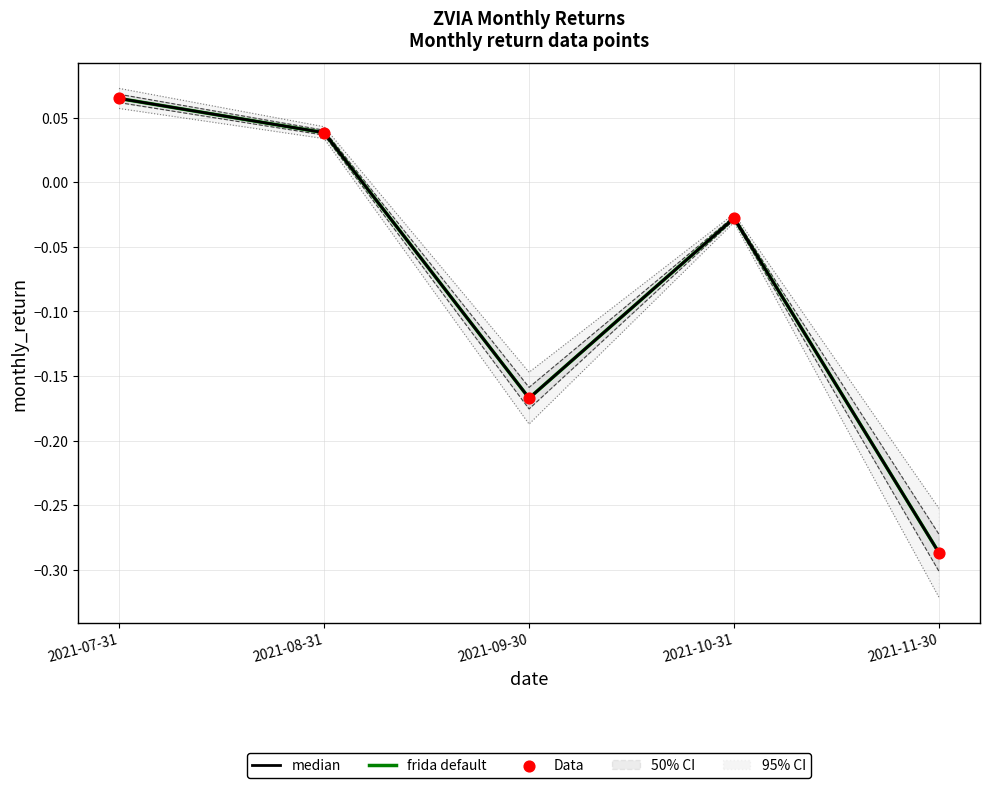

Which series has the largest total across all categories?

median